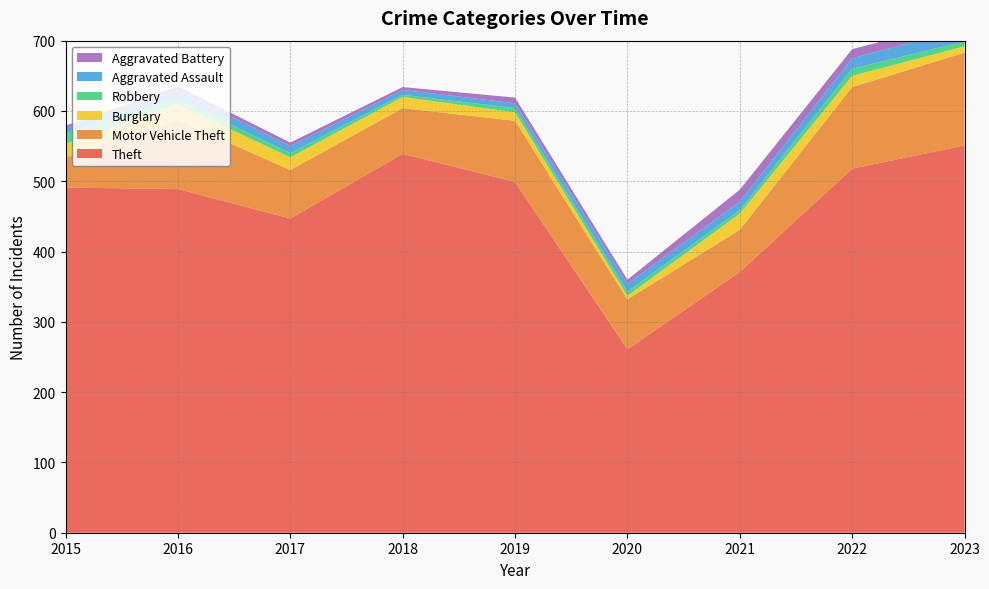

Reading left to right, list all the values displayed in this chart.

Theft: 2015=491	2016=489	2017=447	2018=539	2019=499	2020=261	2021=371	2022=518	2023=551
Motor Vehicle Theft: 2015=43	2016=98	2017=69	2018=65	2019=87	2020=71	2021=60	2022=116	2023=132
Burglary: 2015=19	2016=22	2017=18	2018=16	2019=12	2020=5	2021=23	2022=16	2023=9
Robbery: 2015=15	2016=8	2017=6	2018=3	2019=6	2020=6	2021=5	2022=10	2023=7
Aggravated Assault: 2015=8	2016=13	2017=10	2018=7	2019=7	2020=11	2021=12	2022=15	2023=19
Aggravated Battery: 2015=3	2016=5	2017=5	2018=4	2019=8	2020=6	2021=17	2022=13	2023=11